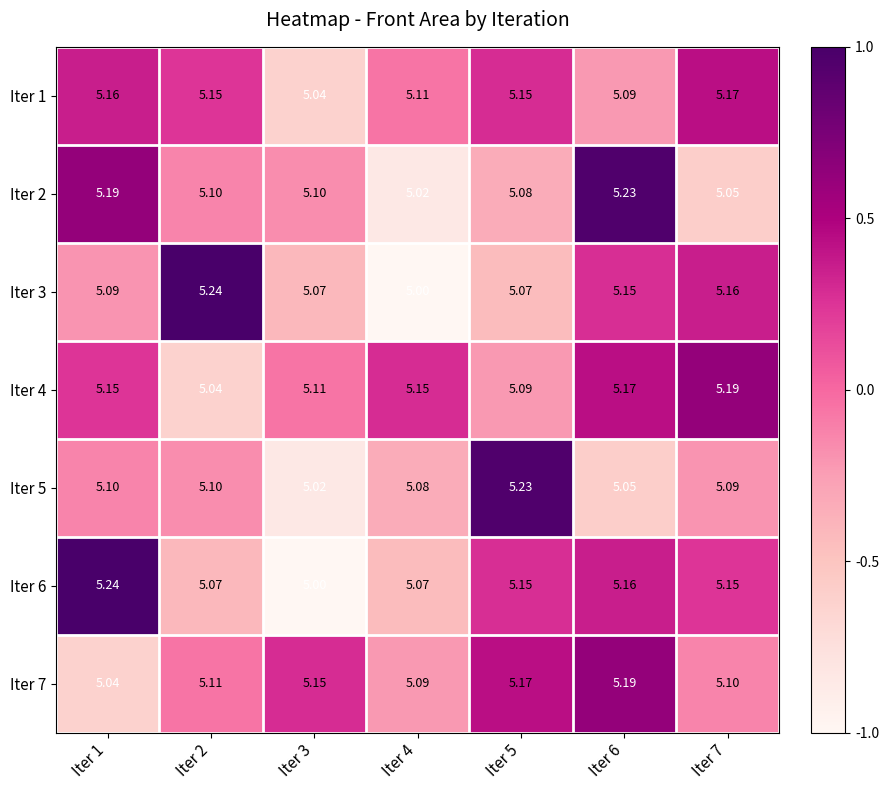

How many series are shown in this chart?

7